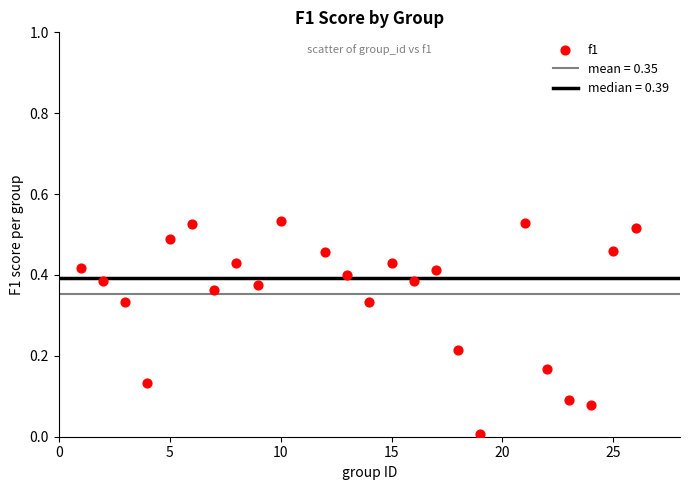

What is the range of X values (max minus min)?

25.0